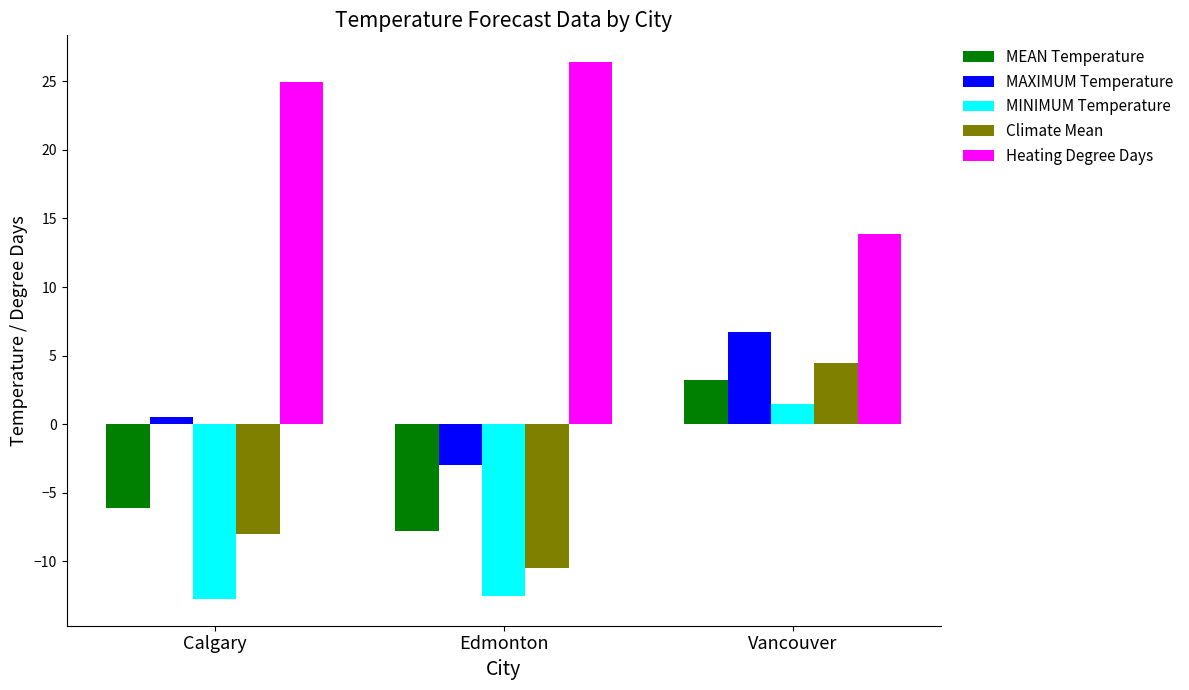

How many bars are there in total?

15